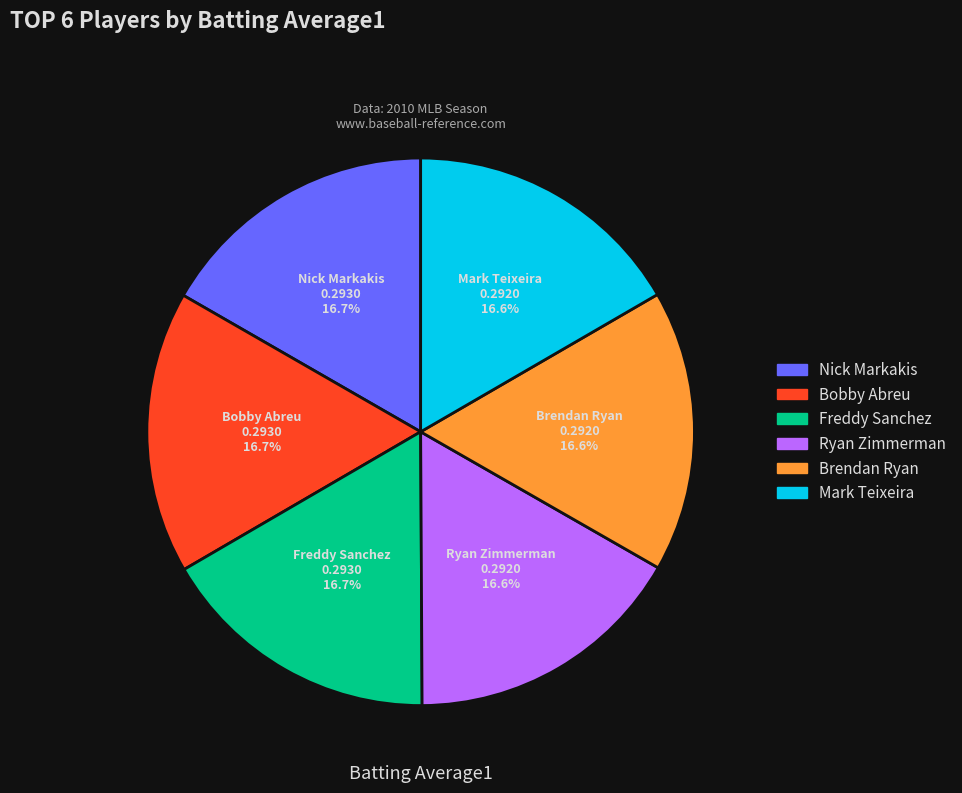

Is there any slice that represents more than half of the pie?

No